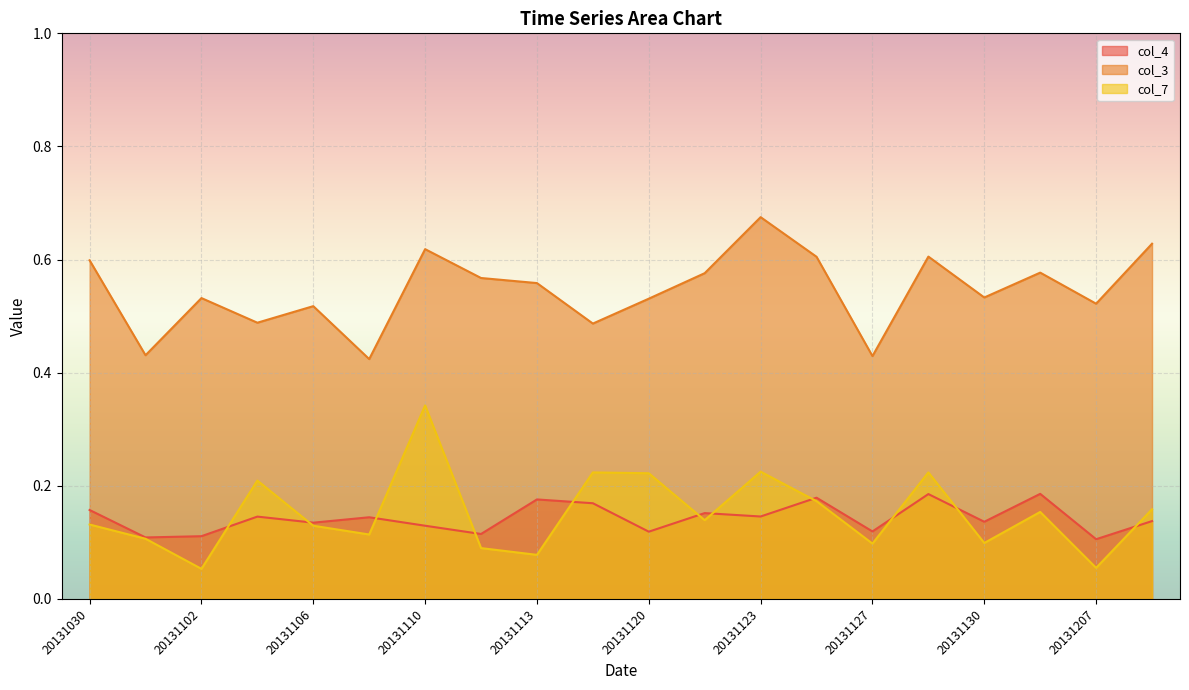

List the labels in order of col_3 value, largest first.

20131123, 20131210, 20131110, 20131129, 20131125, 20131030, 20131202, 20131122, 20131111, 20131113, 20131130, 20131102, 20131120, 20131207, 20131106, 20131105, 20131115, 20131101, 20131127, 20131108